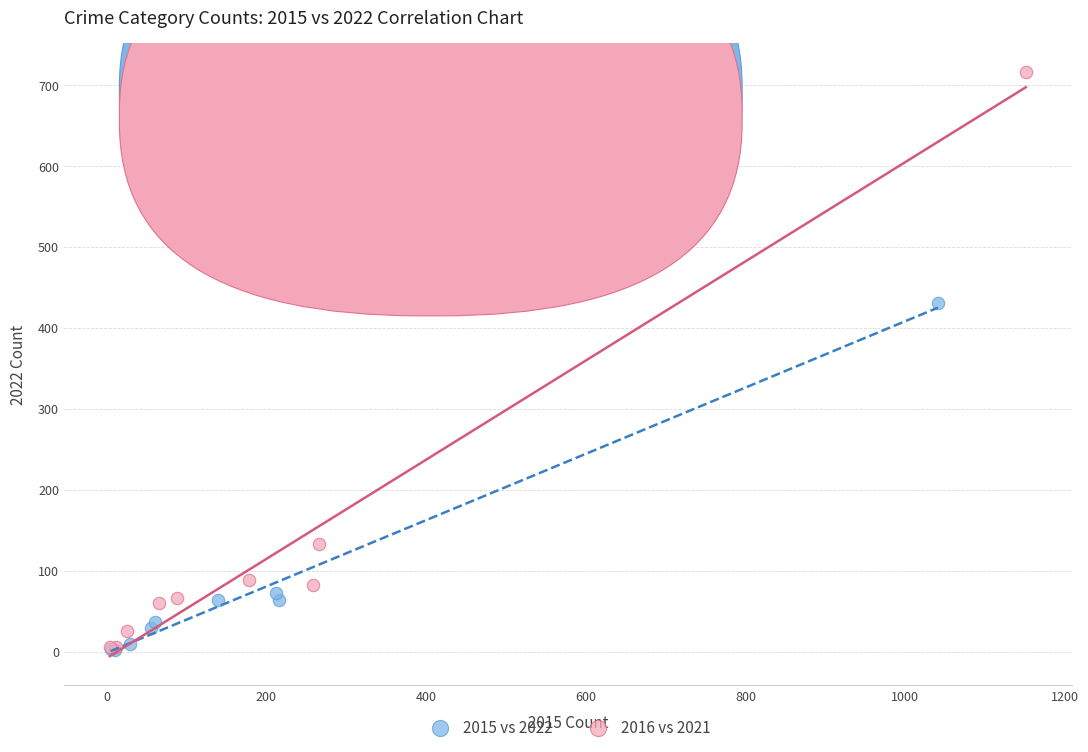

Which series contains the highest Y value?

2016 vs 2021